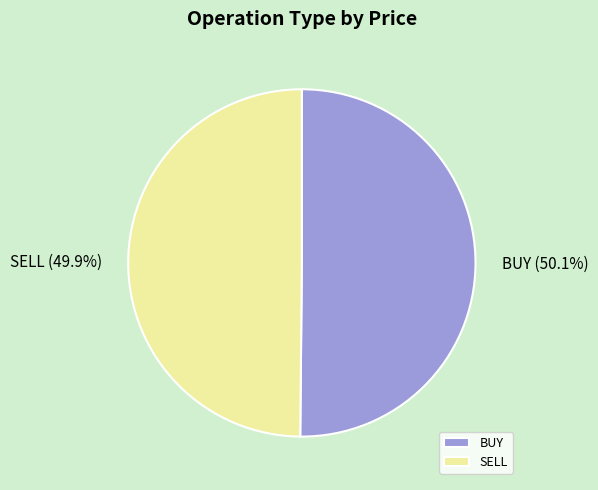

How many slices are in this pie chart?

2